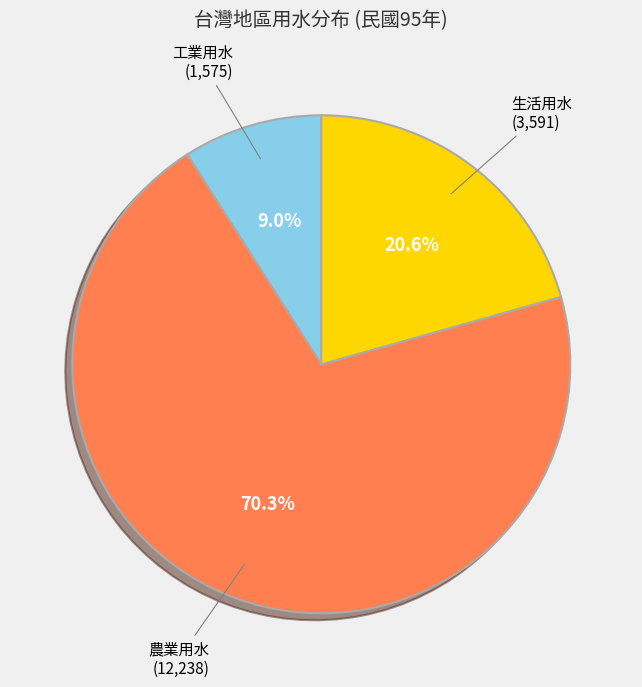

What is the smallest slice in the pie chart?

工業用水